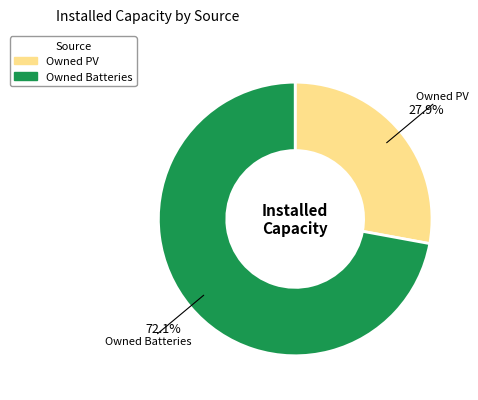

Is there a majority slice in this chart?

Yes